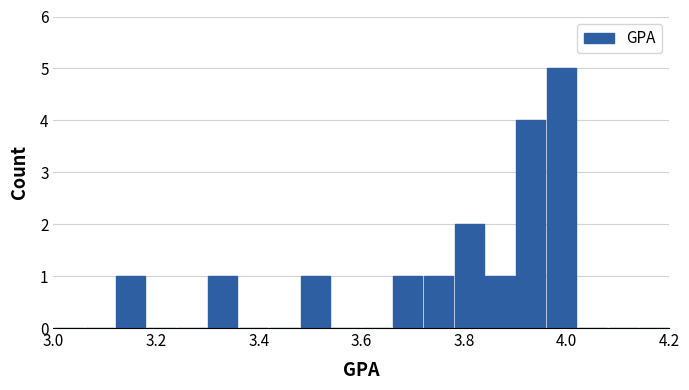

Read against the x-axis, roughly where is the centre of the tallest bar?

4.00